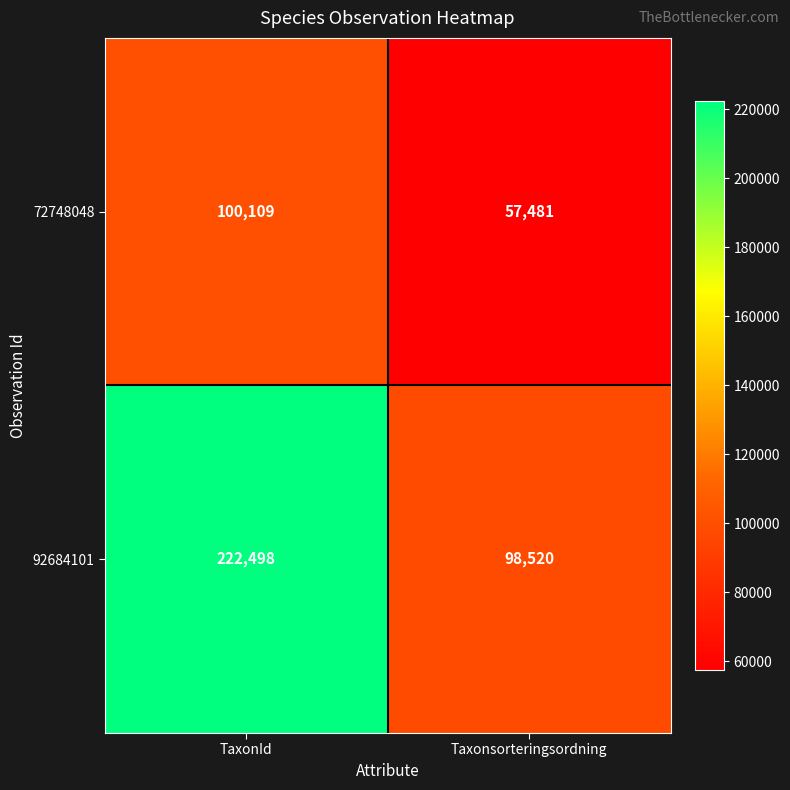

List the series in order of their overall mean, highest first.

92684101, 72748048